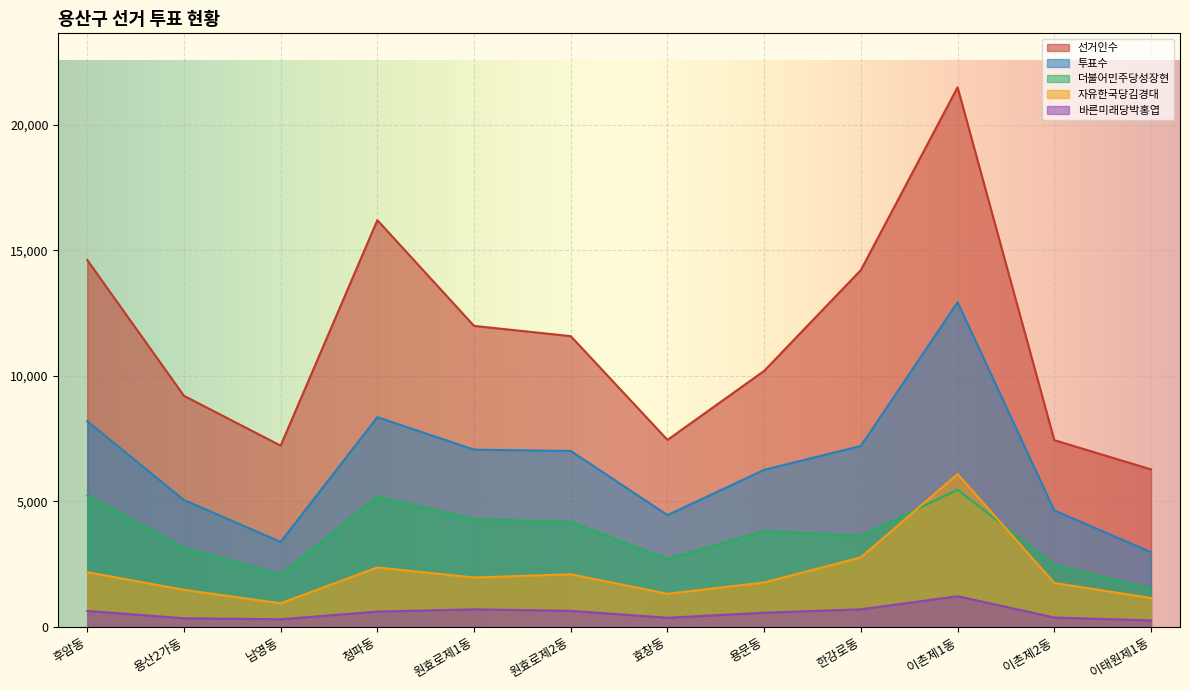

What is the label of the 6th point from the right?

효창동